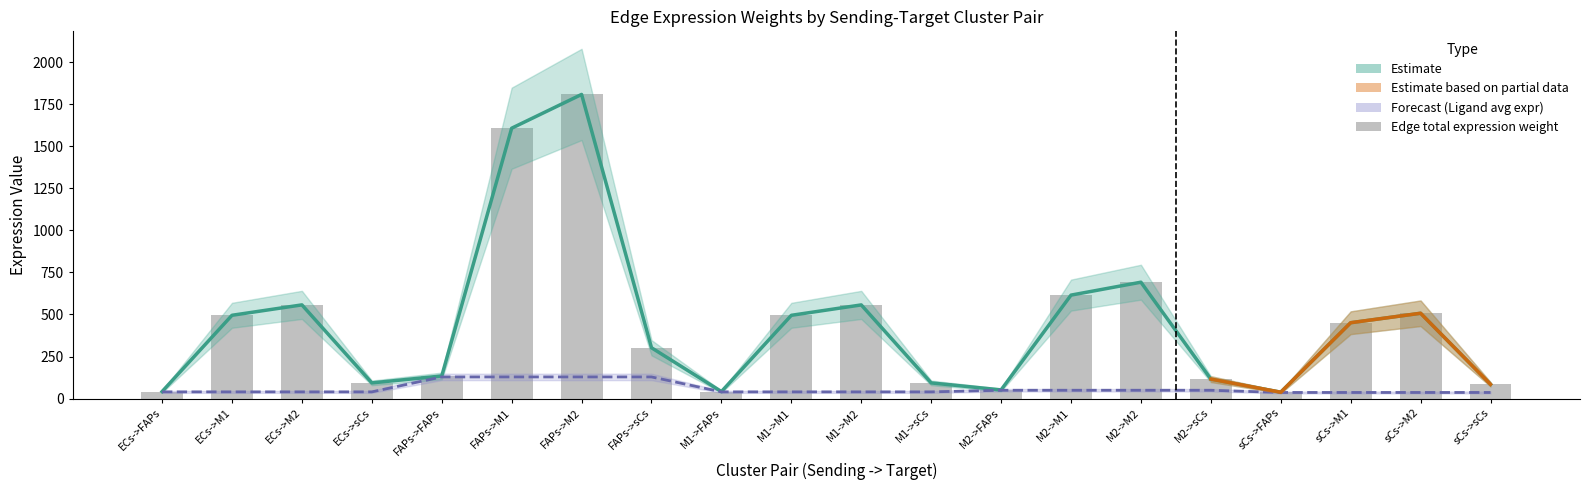

What position from the right is M2->FAPs?

8